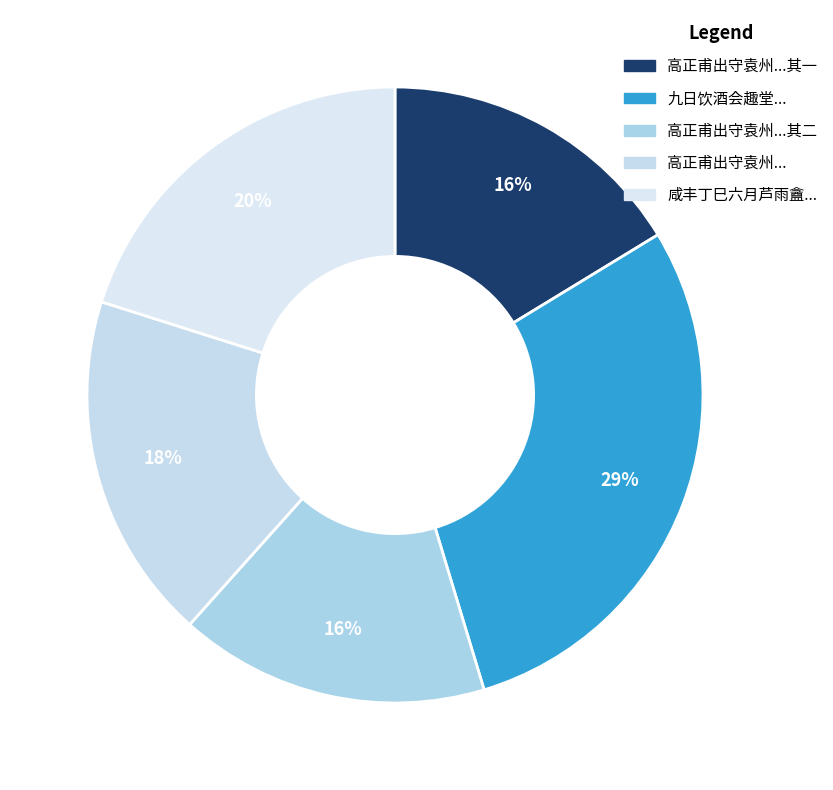

Count the number of slices in the pie.

5